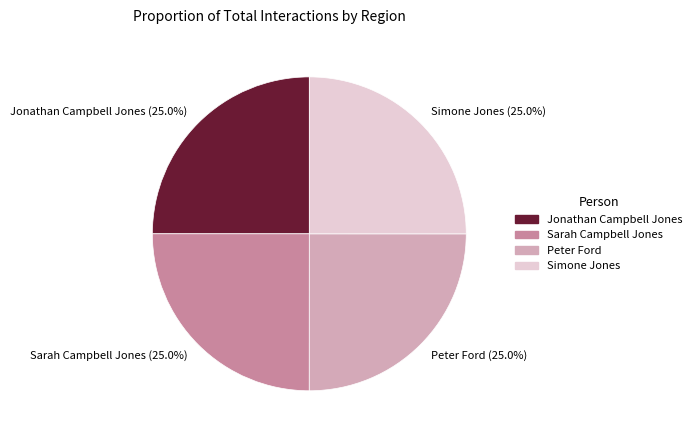

What percentage is NOT represented by Simone Jones?

75.0%